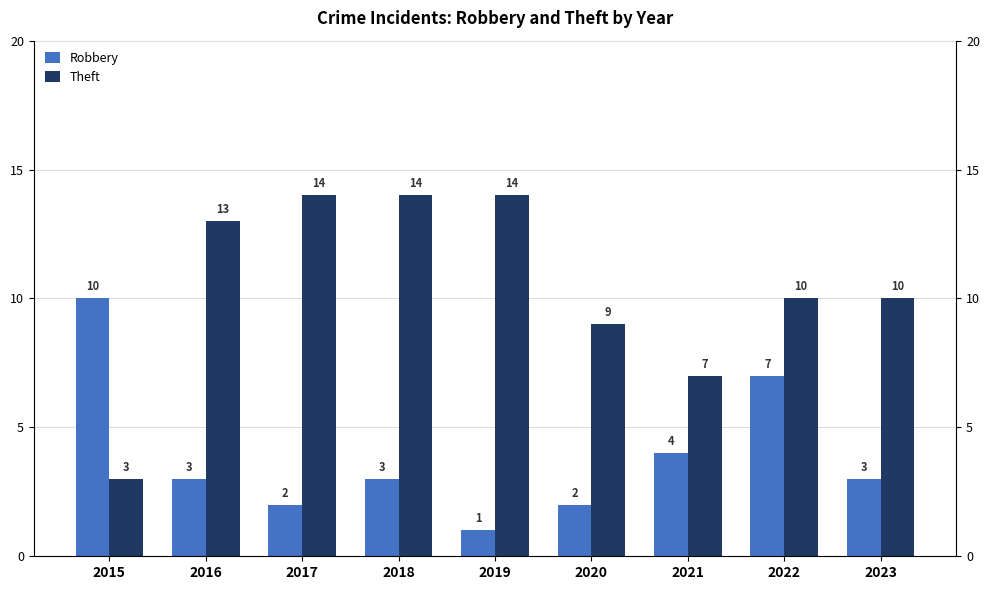

How many groups of bars are there?

9